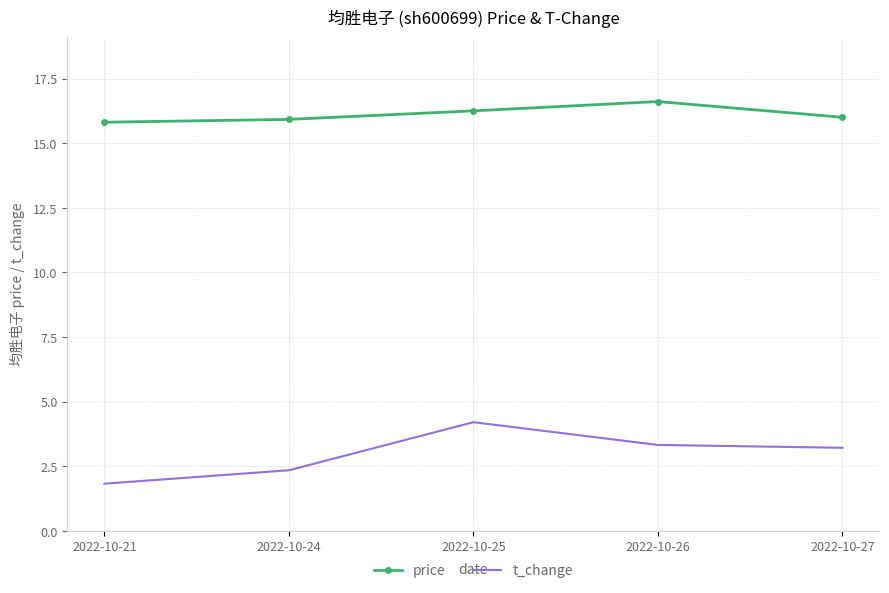

What is the minimum value for price?

15.8